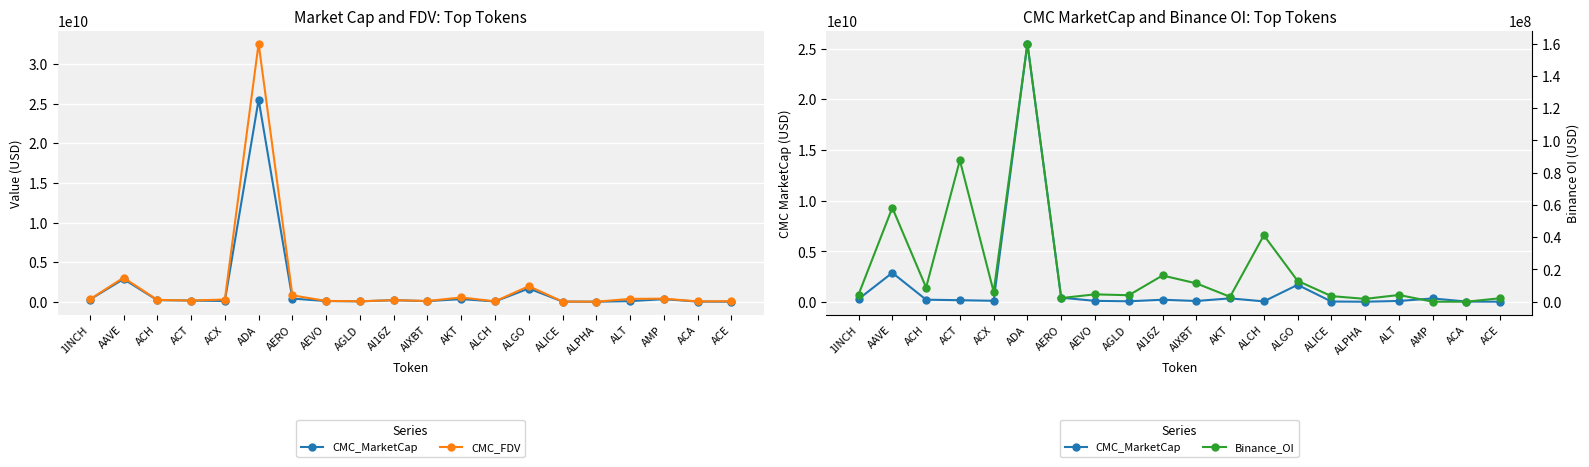

Where is CMC_FDV nearest to the value 16295655115?

AAVE